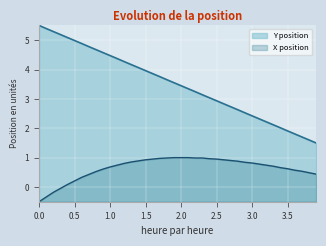

At how many categories does at least one series exceed 0?

40